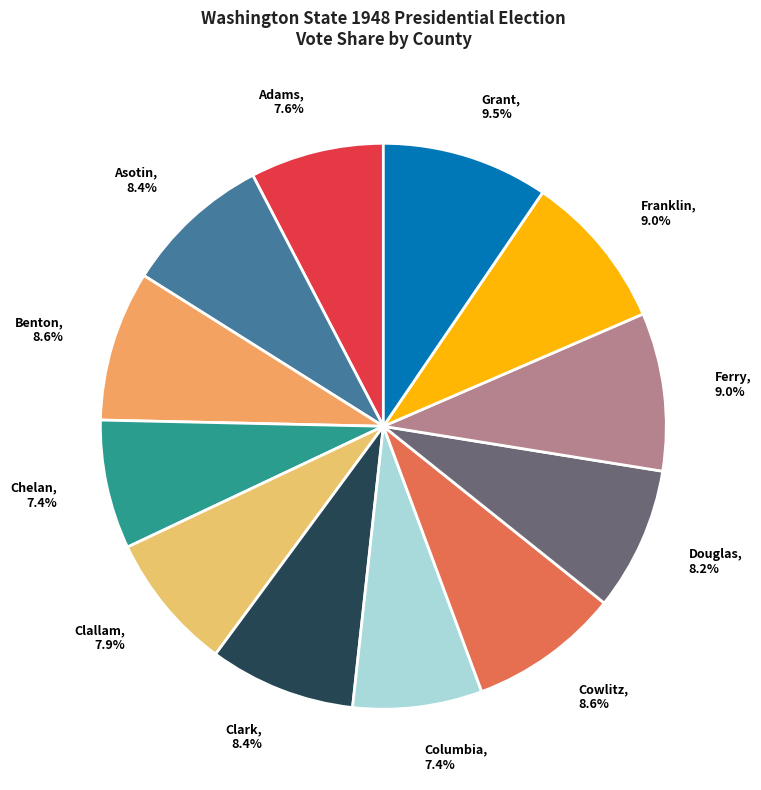

Does Clallam account for over 50% of the chart?

No